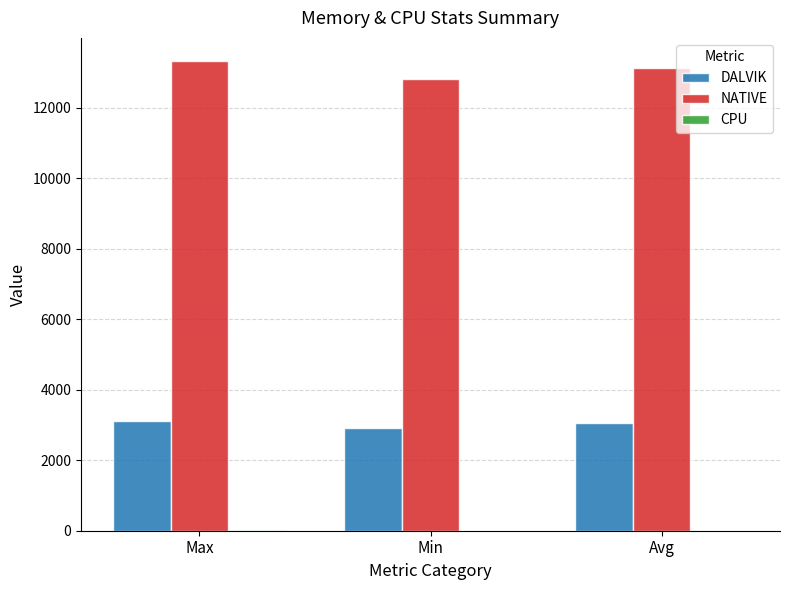

Which series has the largest total across all categories?

NATIVE